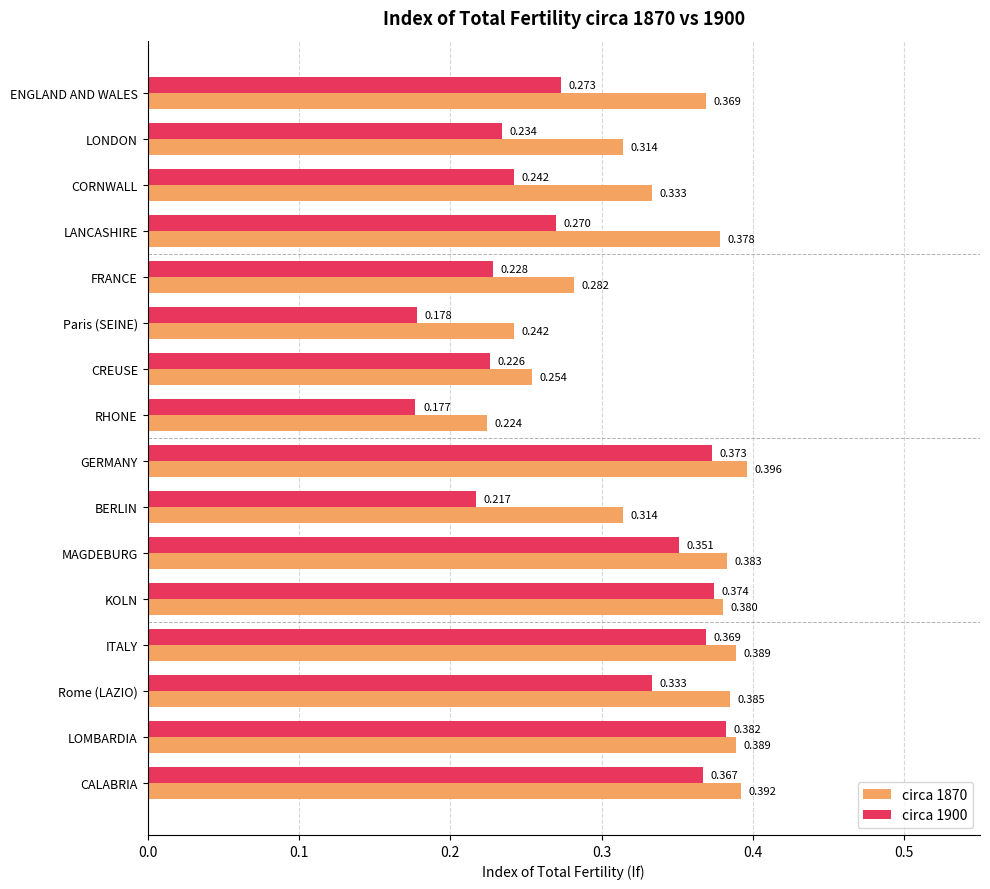

At which label does circa 1900 reach its minimum?

RHONE